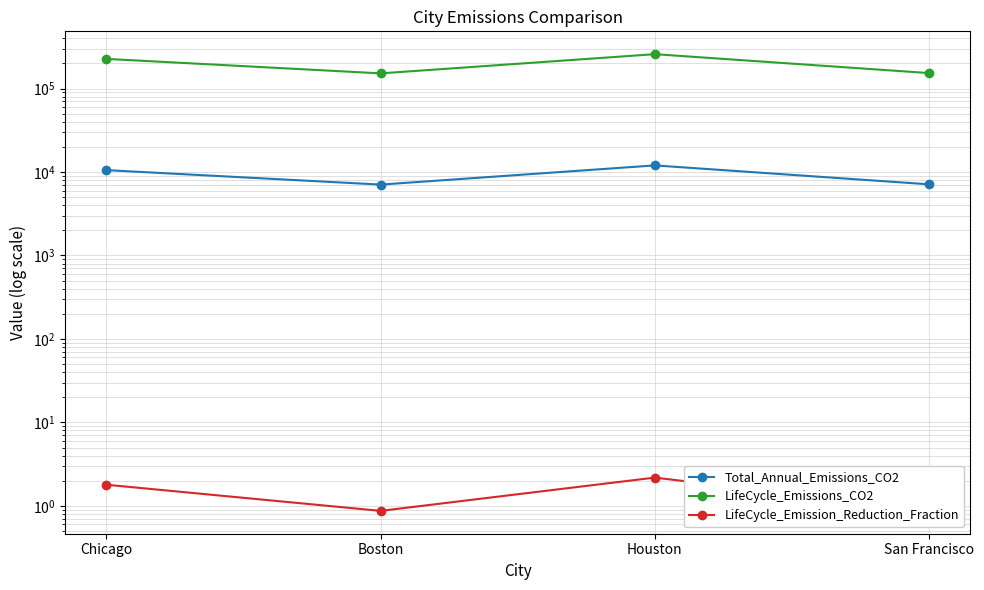

What is the value of the LifeCycle_Emission_Reduction_Fraction point at the 1st from the left?

1.8